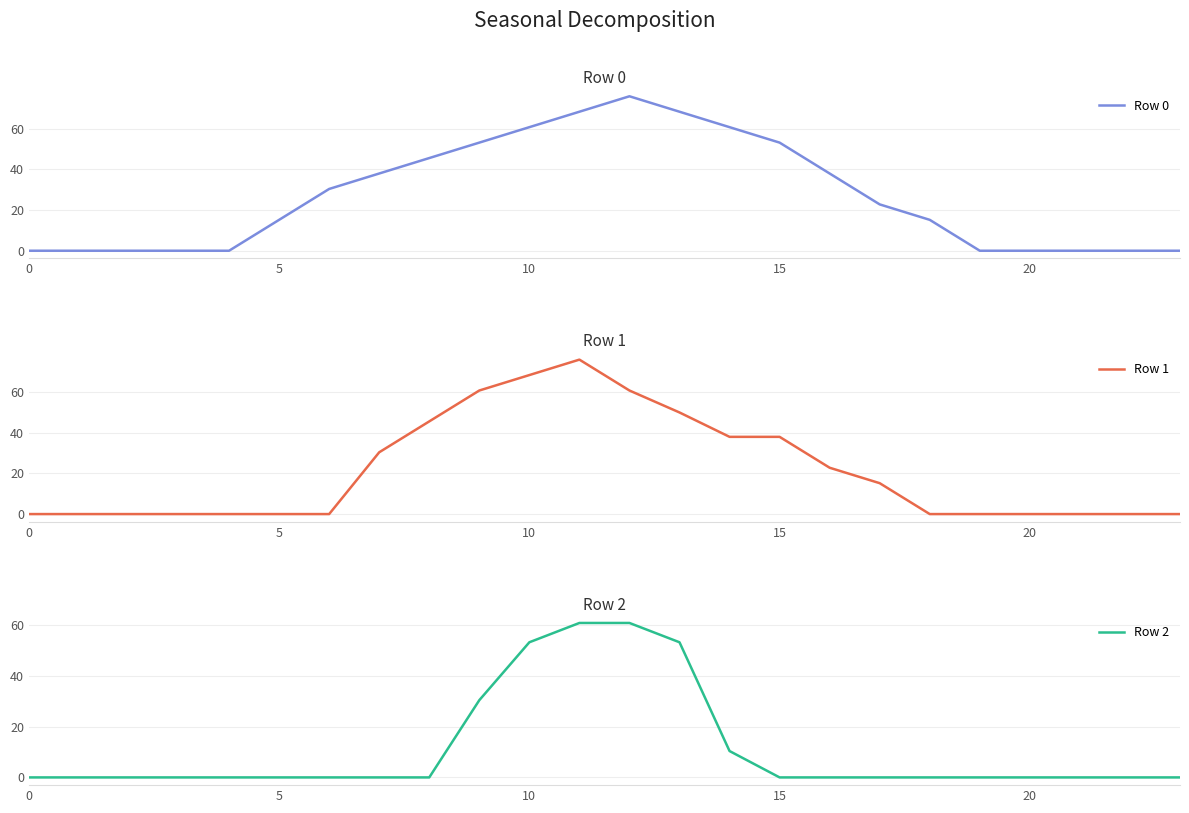

What value does the Row 0 series have at 10?

60.8